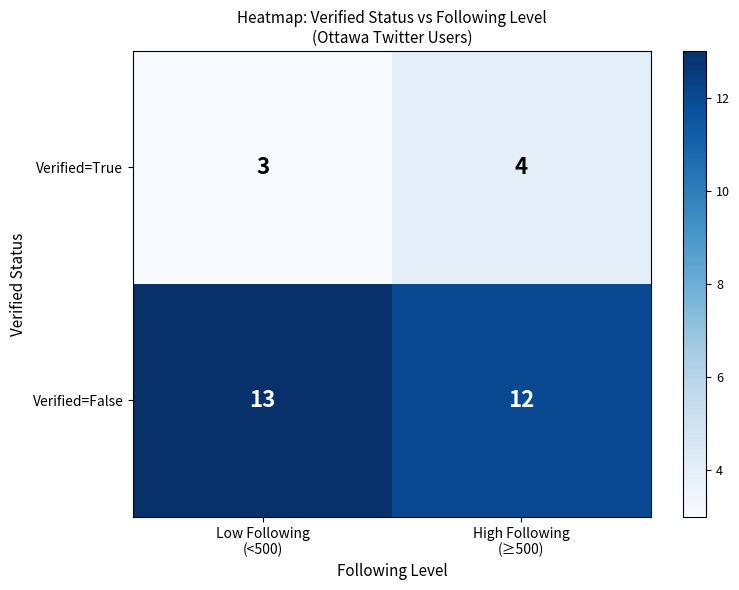

How many series are shown in this chart?

2